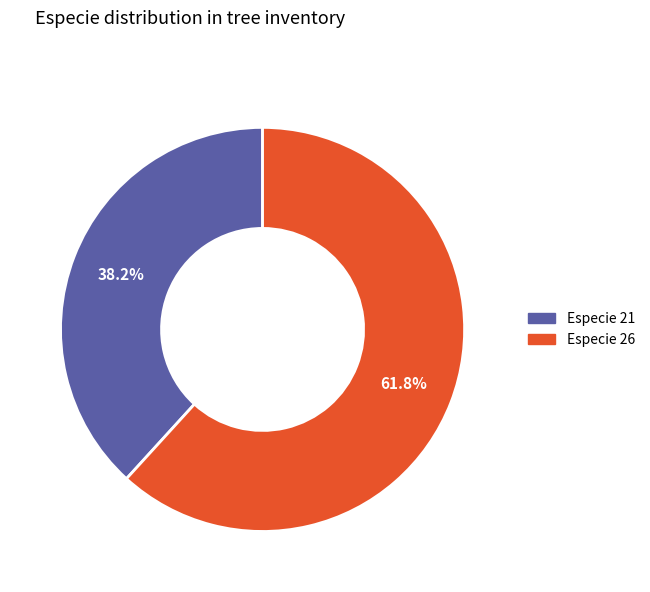

Is there a majority slice in this chart?

Yes